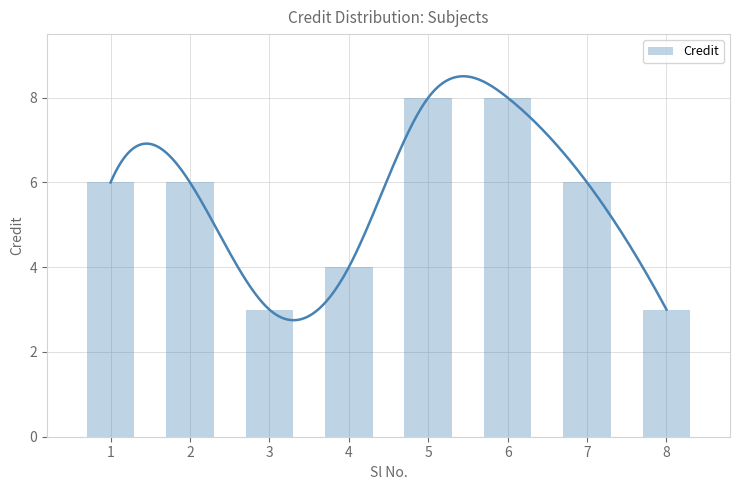

How many categories are shown in the chart?

8